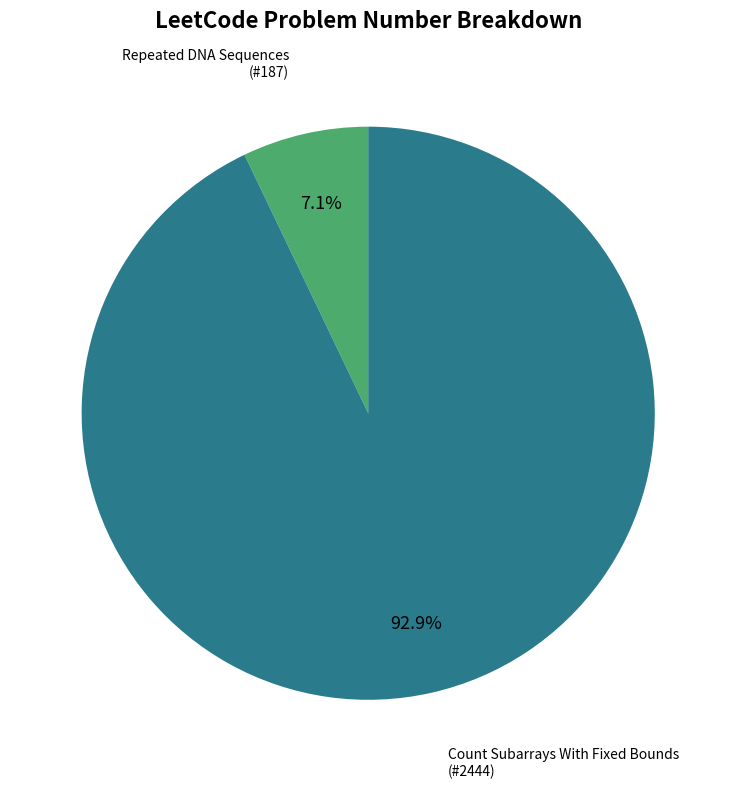

Does any single category account for the majority?

Yes